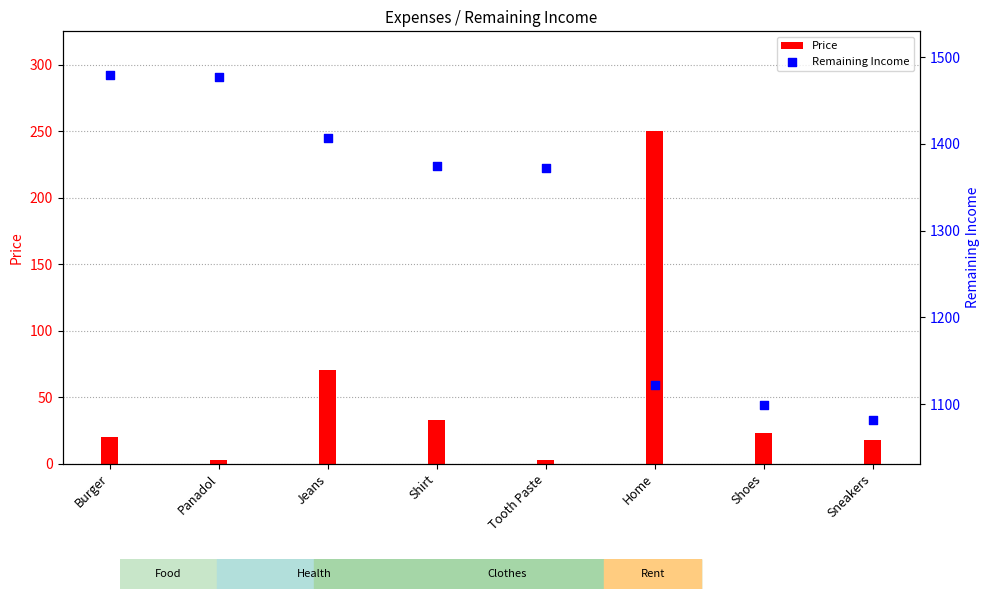

At how many categories does at least one series exceed 857?

8